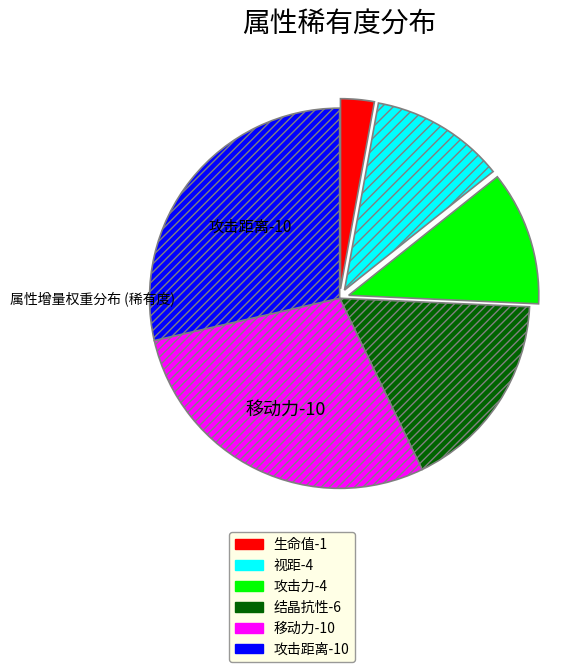

Which slice is the smallest?

生命值